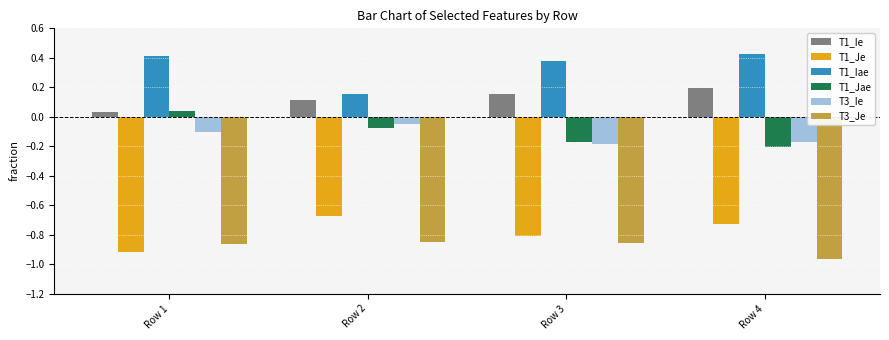

What are all the series names shown in the legend?

T1_Ie, T1_Je, T1_Iae, T1_Jae, T3_Ie, T3_Je